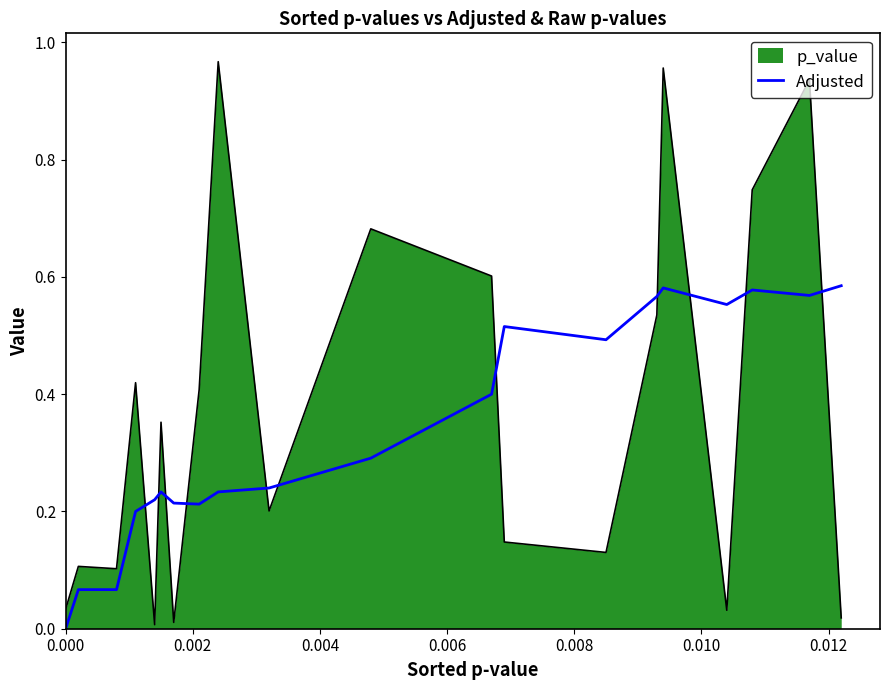

Which series ends up on top after the final intersection of Adjusted and p_value?

Adjusted